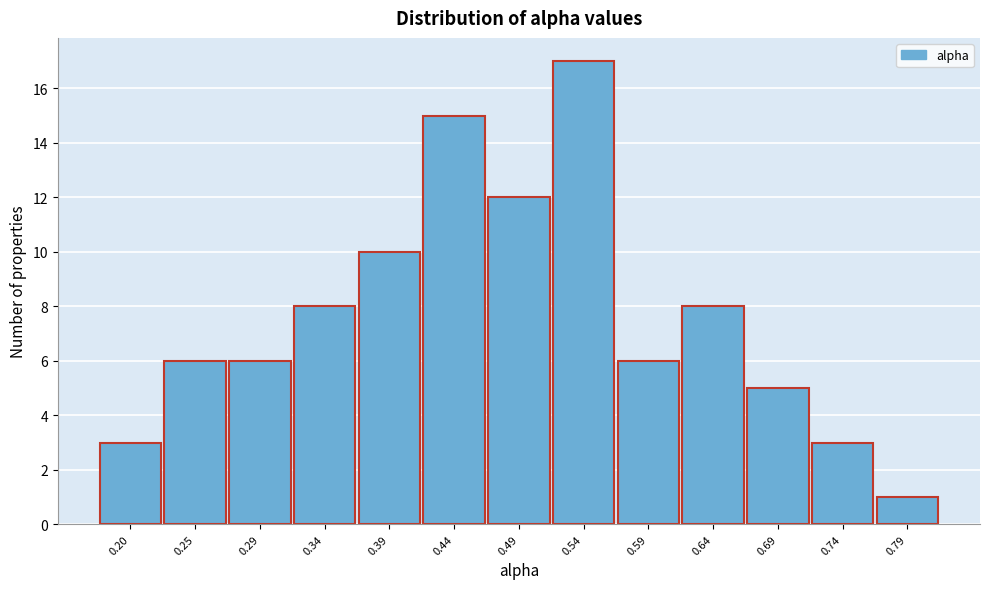

Reading left to right, transcribe all the data shown in this chart.

3	6	6	8	10	15	12	17	6	8	5	3	1